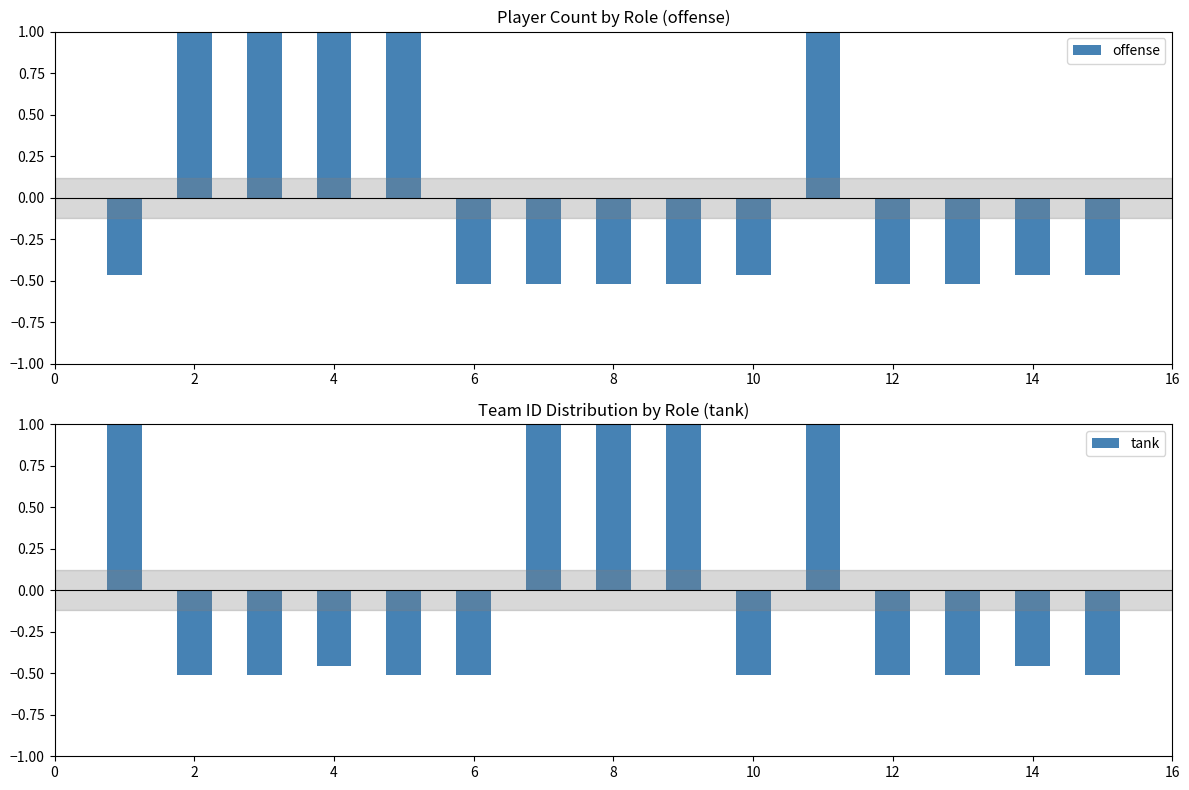

What is the value of the offense bar at the 5th from the left?

1.0